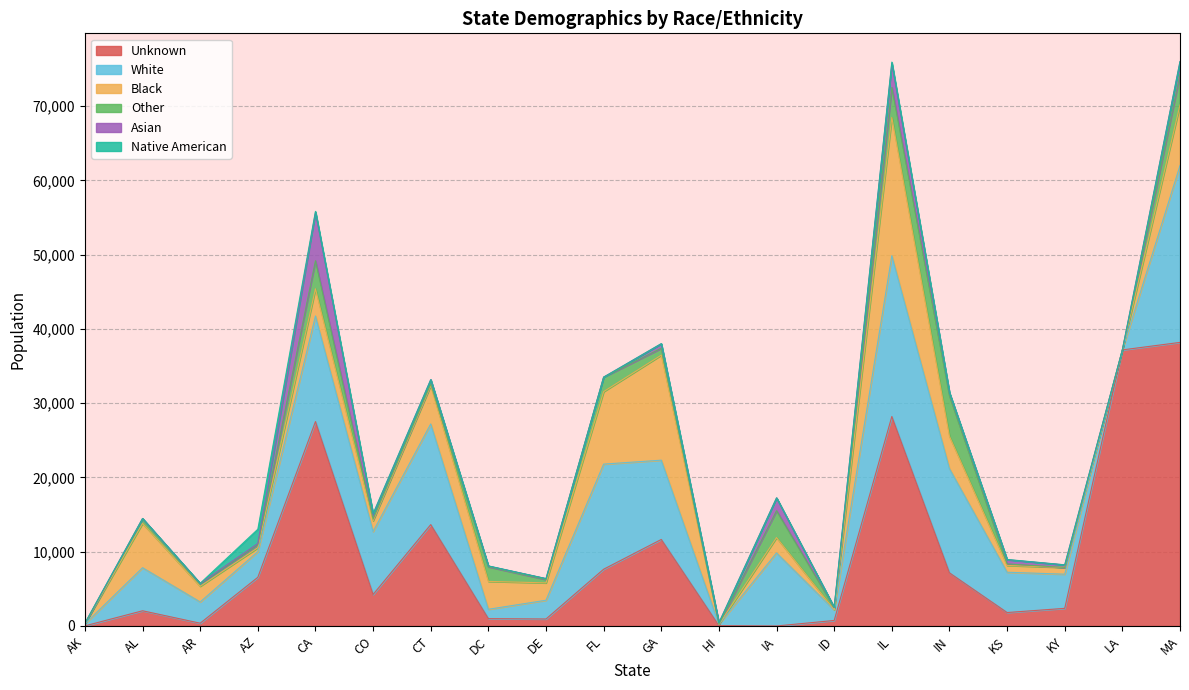

Does the chart have visible grid lines?

Yes